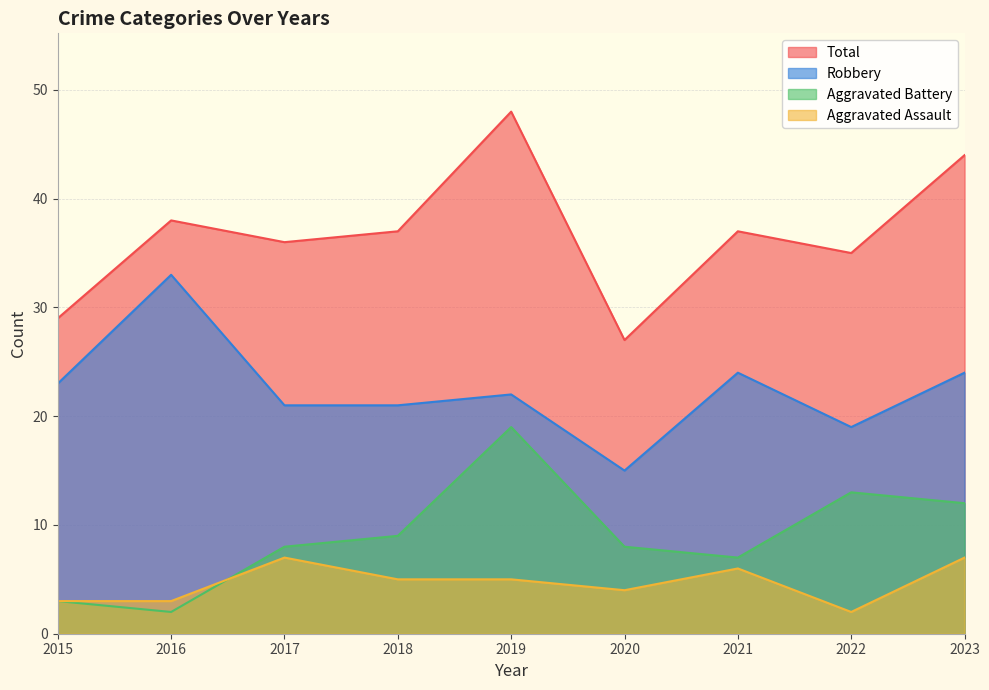

Reading left to right, extract all data points from this chart.

Aggravated Assault: 2015=3	2016=3	2017=7	2018=5	2019=5	2020=4	2021=6	2022=2	2023=7
Aggravated Battery: 2015=3	2016=2	2017=8	2018=9	2019=19	2020=8	2021=7	2022=13	2023=12
Robbery: 2015=23	2016=33	2017=21	2018=21	2019=22	2020=15	2021=24	2022=19	2023=24
Total: 2015=29	2016=38	2017=36	2018=37	2019=48	2020=27	2021=37	2022=35	2023=44